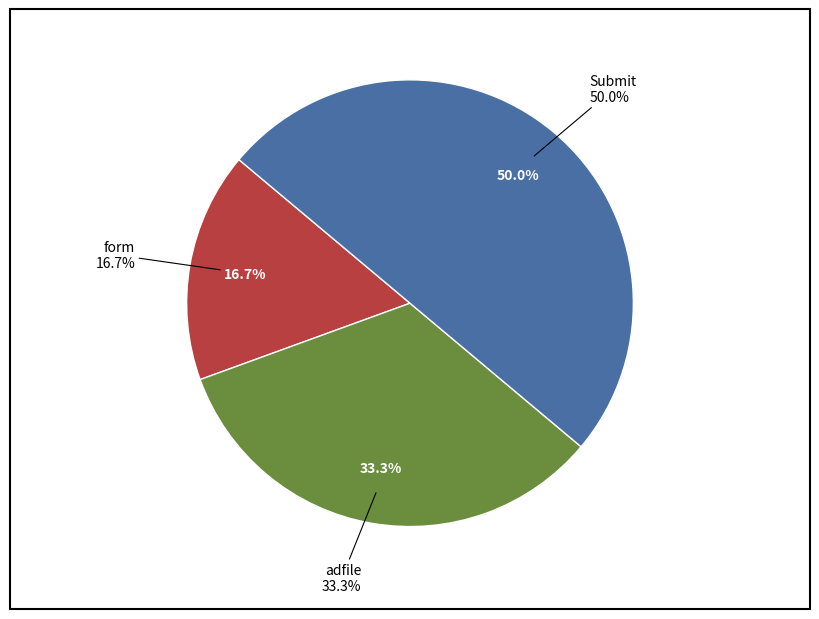

Which has a higher value, adfile or form?

adfile